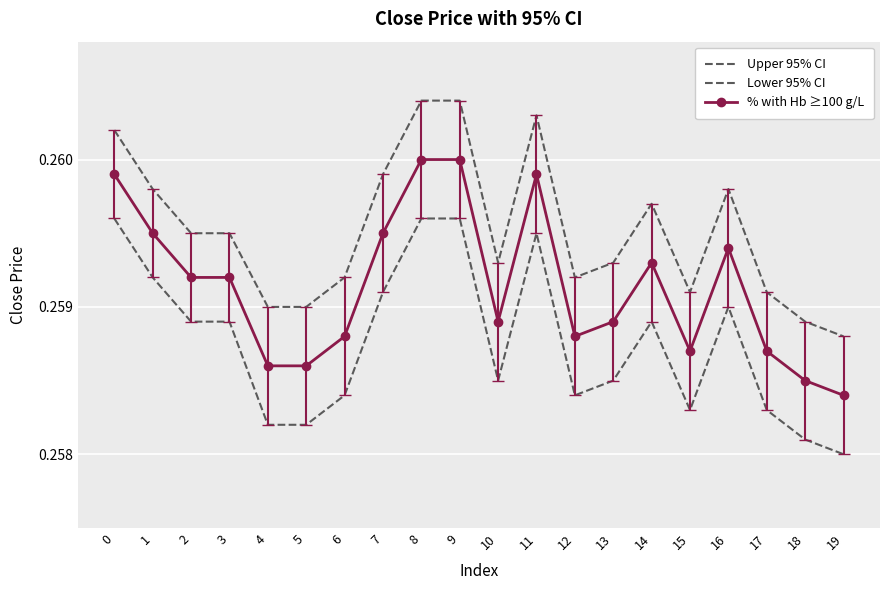

What is the maximum value shown in the chart?

0.3